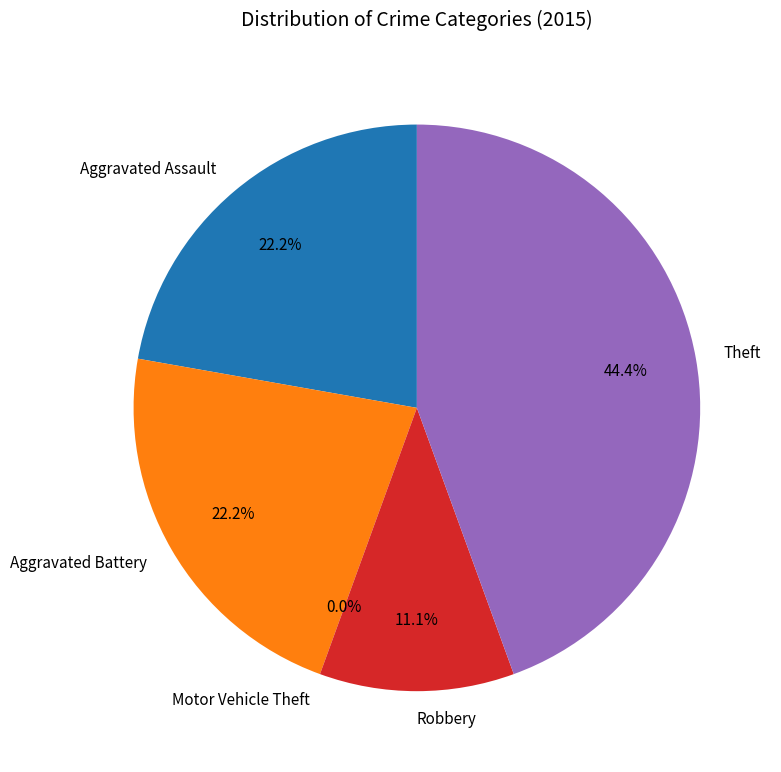

Is there a majority slice in this chart?

No